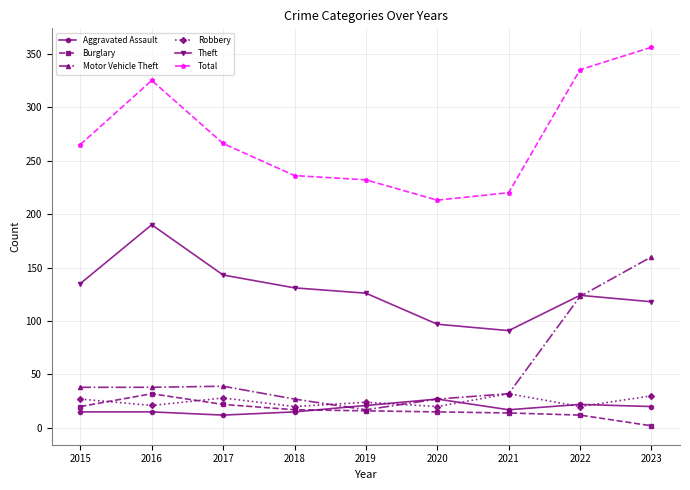

At how many categories does at least one series exceed 262?

5